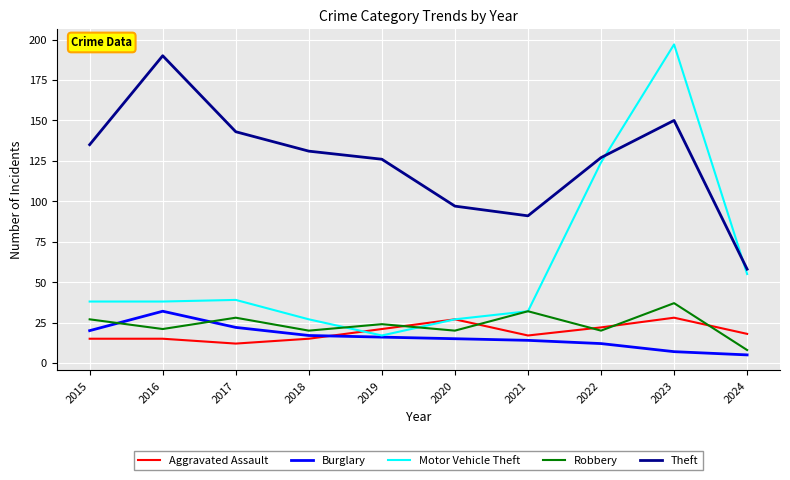

At which label does Motor Vehicle Theft reach its peak?

2023